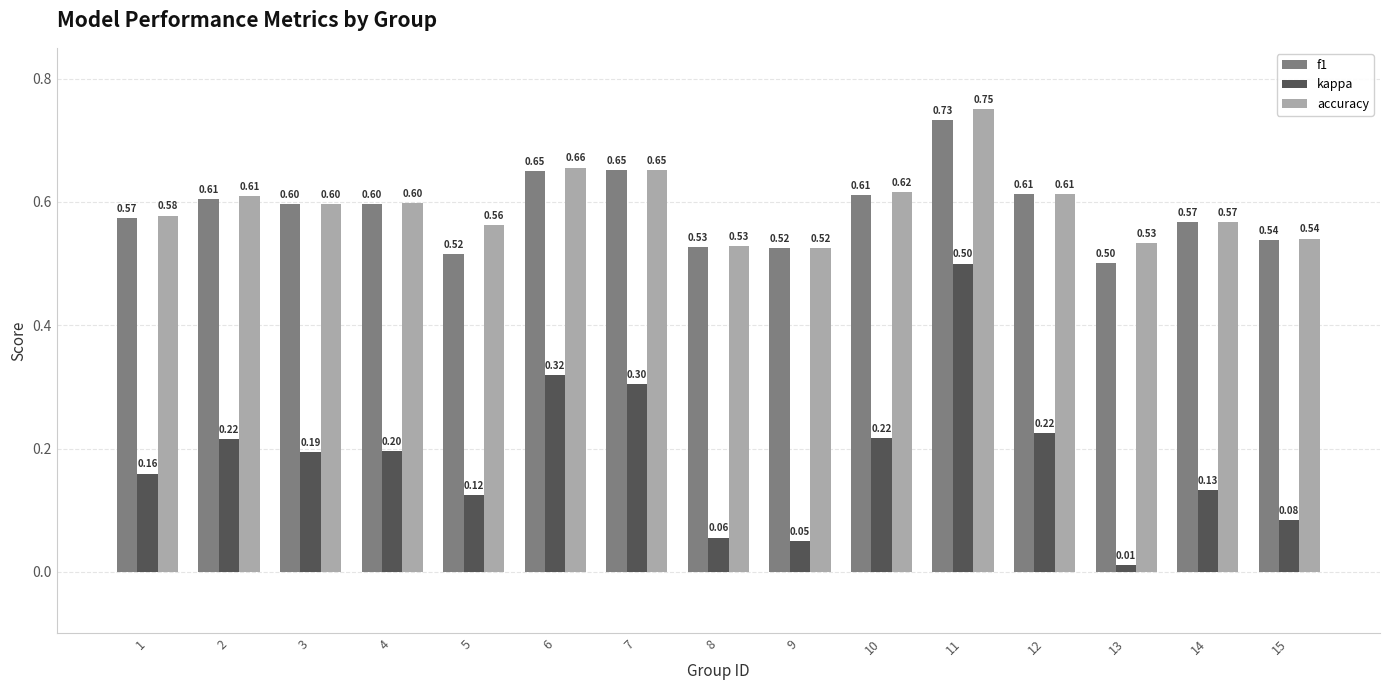

Is the value of accuracy at 12 greater than the value of kappa at 1?

Yes